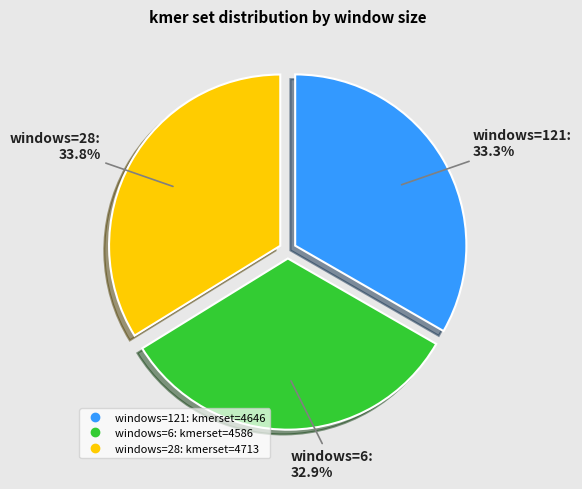

Is there a majority slice in this chart?

No